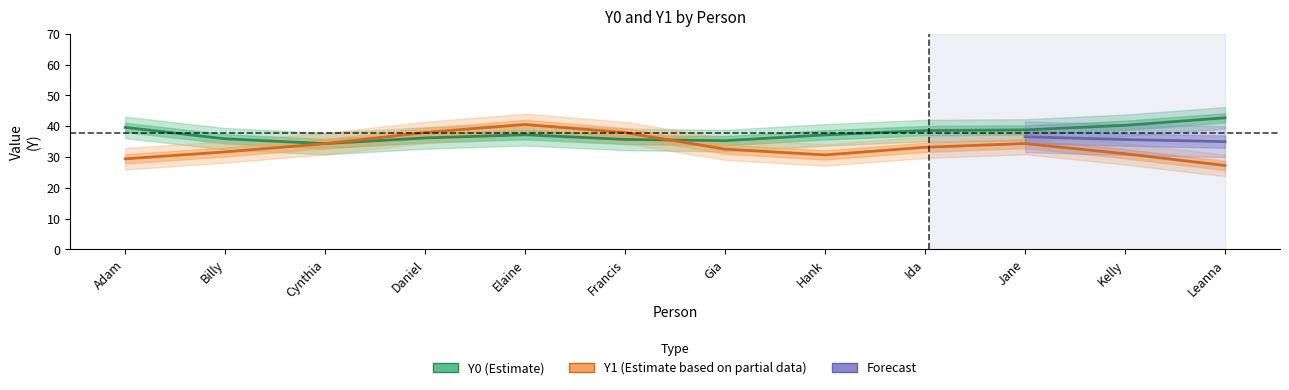

Where does the Y0 series first go above 36?

Adam